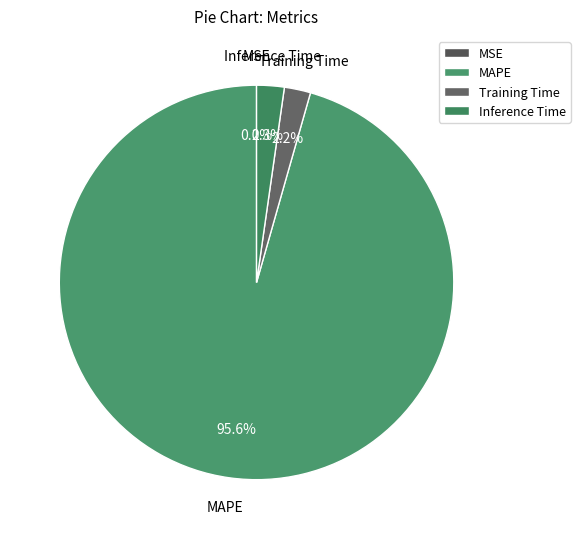

Does MAPE represent more than half of the total?

Yes